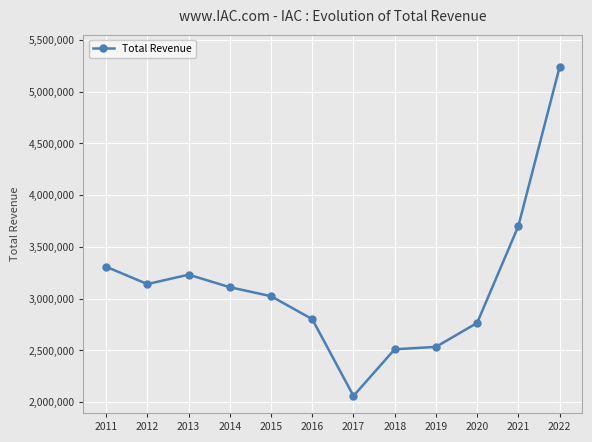

What is the value of the 6th point from the left?

2800900